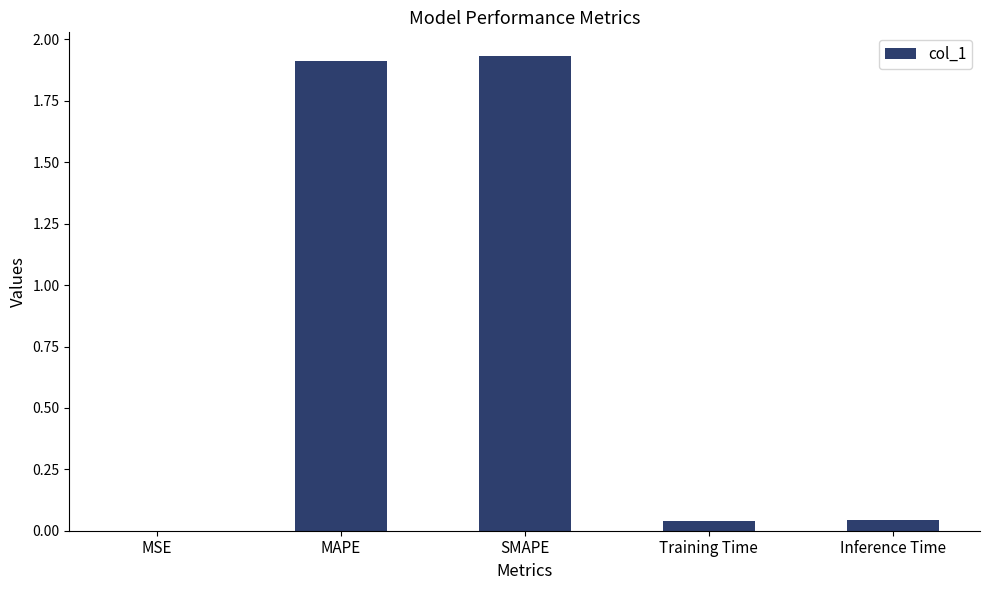

Which category has the highest value across all series?

SMAPE